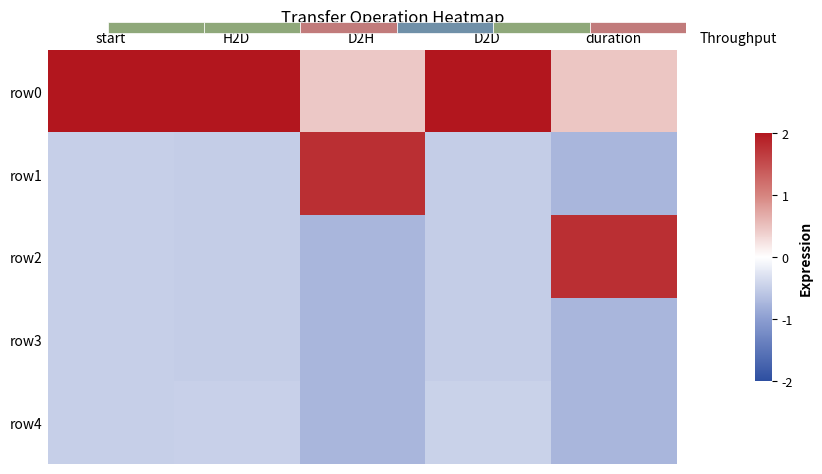

List the labels in order of row4 value, largest first.

D2D, H2D, start, D2H, duration